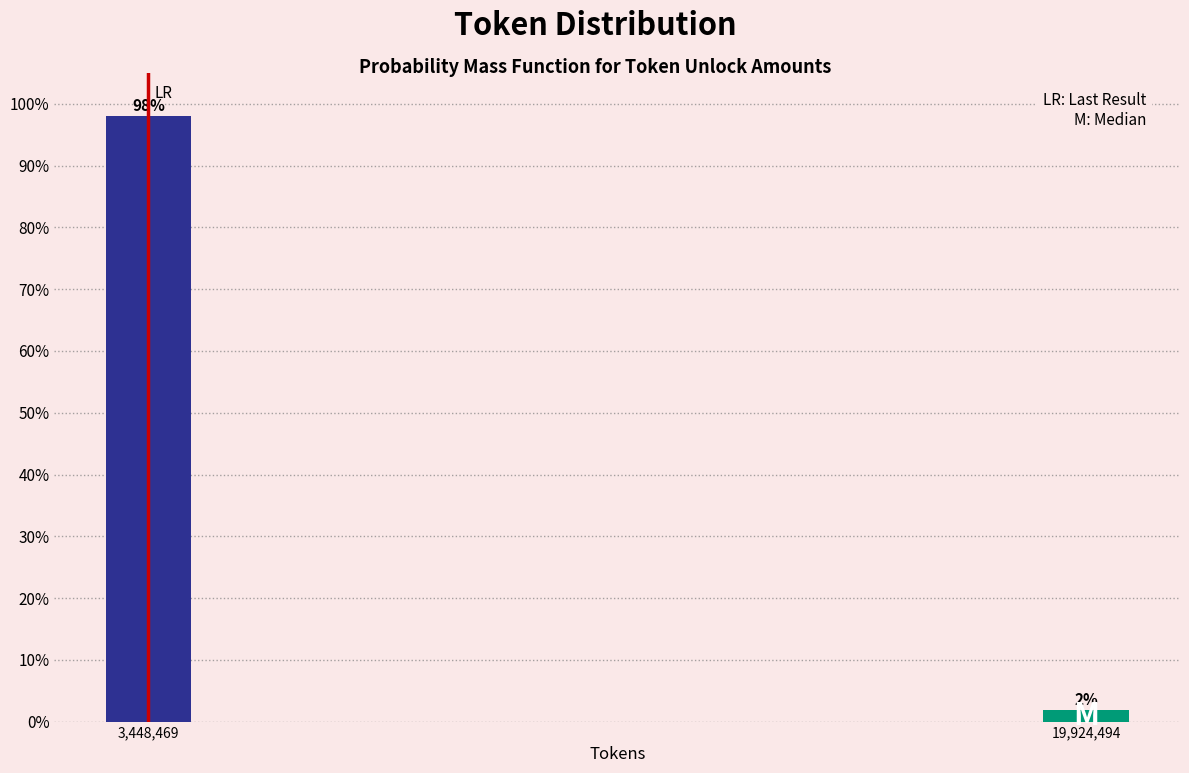

Which has a higher value, 3,448,469 or 19,924,494?

3,448,469